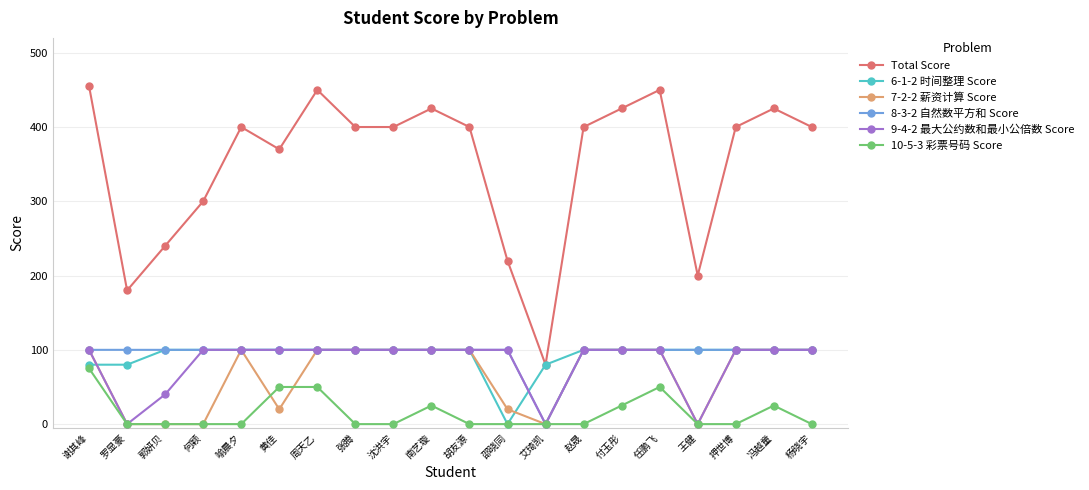

The 10-5-3 彩票号码 Score series shows -46 at 押世博. True or false?

False